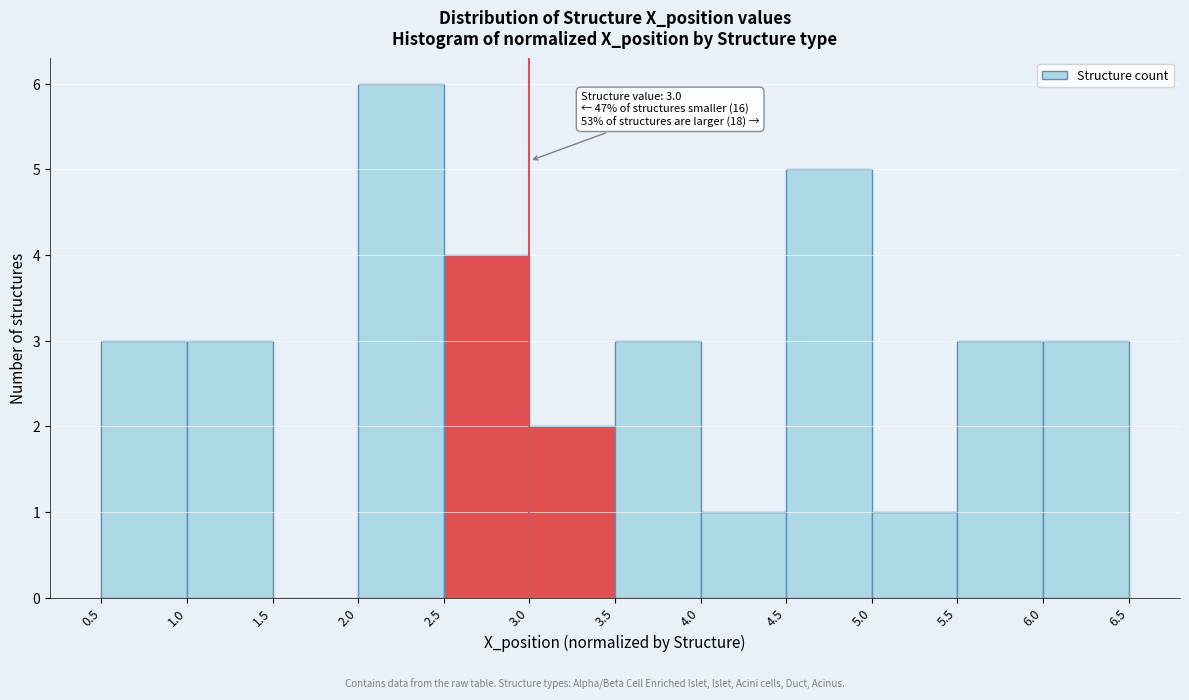

Over which range of the x-axis is the bar tallest?

2.0 to 2.5